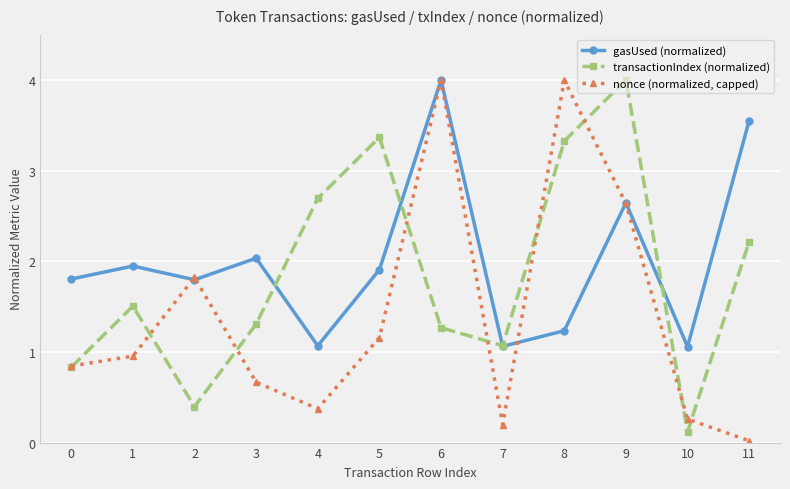

The gasUsed (normalized) series shows 2.0 at 8. True or false?

False